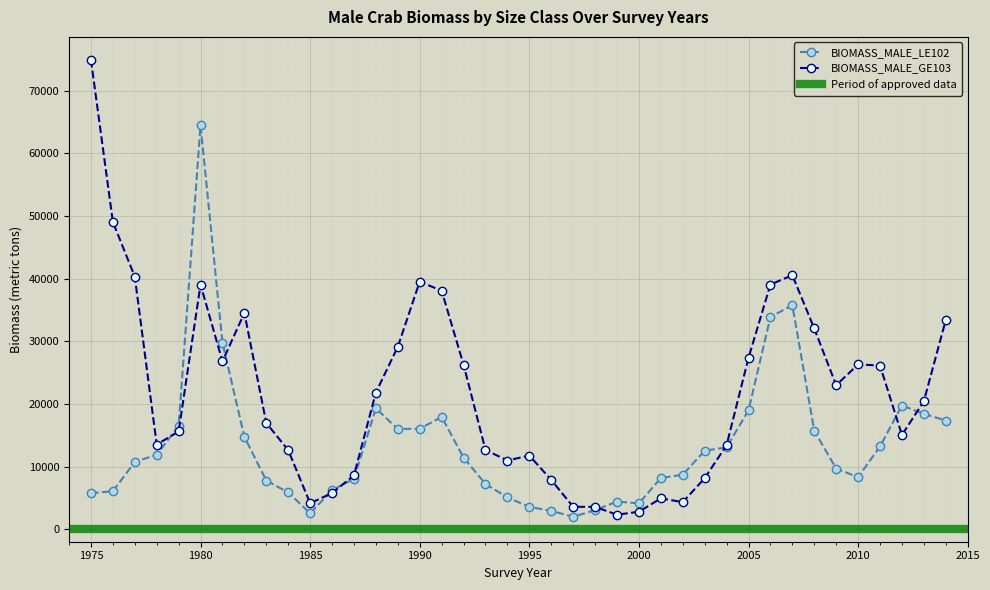

At which category does BIOMASS_MALE_GE103 reach its first local peak?

1980